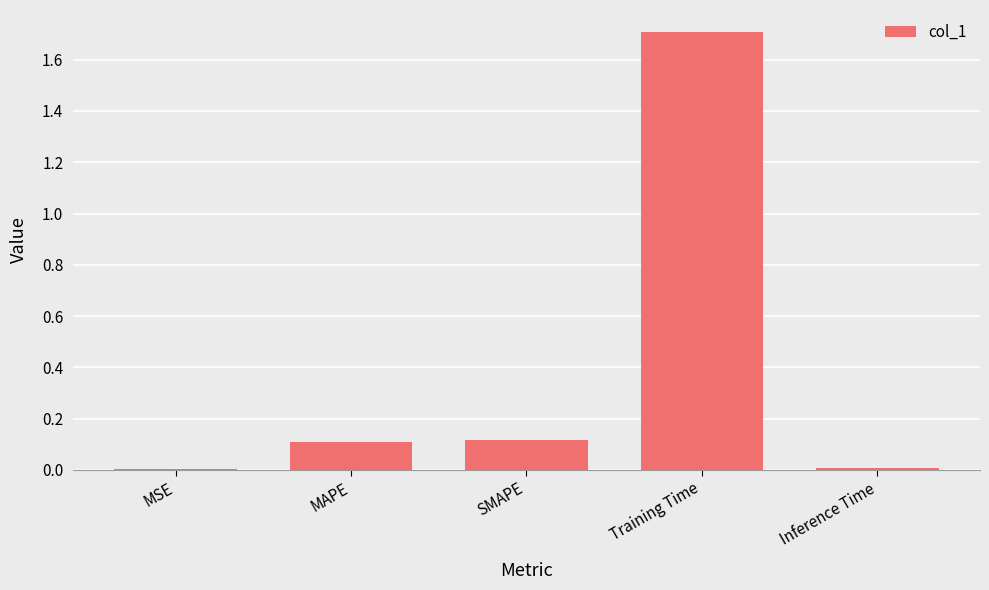

Which category has the highest value across all series?

Training Time